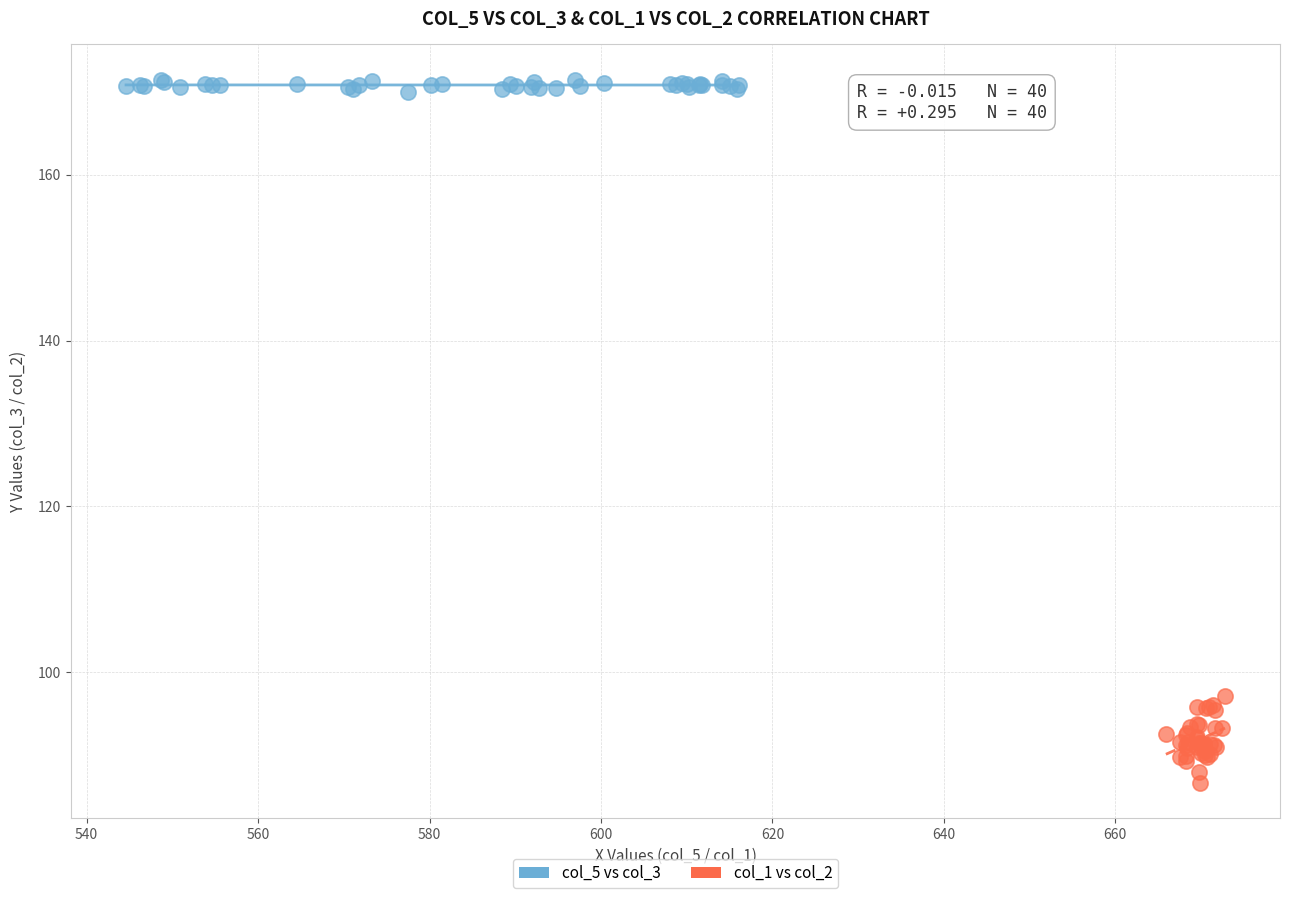

Which series contains the lowest Y value?

col_1 vs col_2